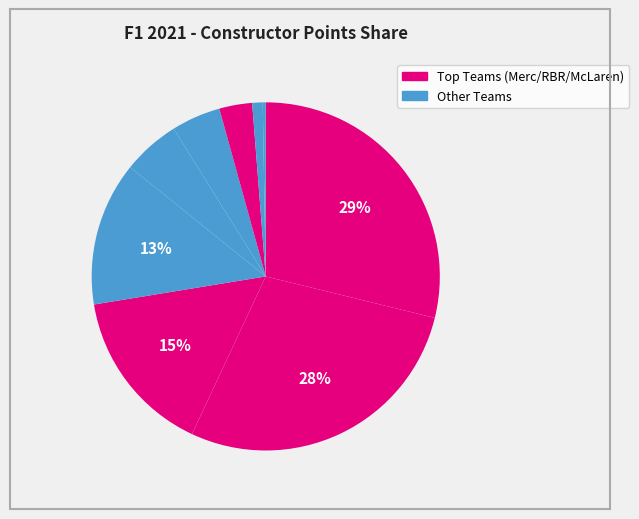

Does any single category account for the majority?

No